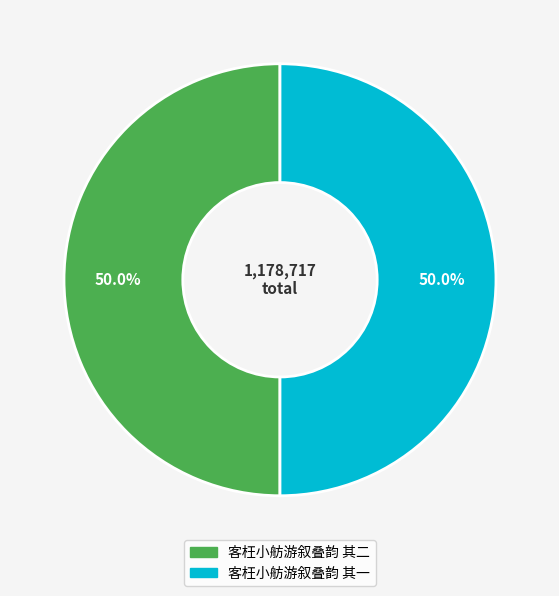

How many slices are in this pie chart?

2